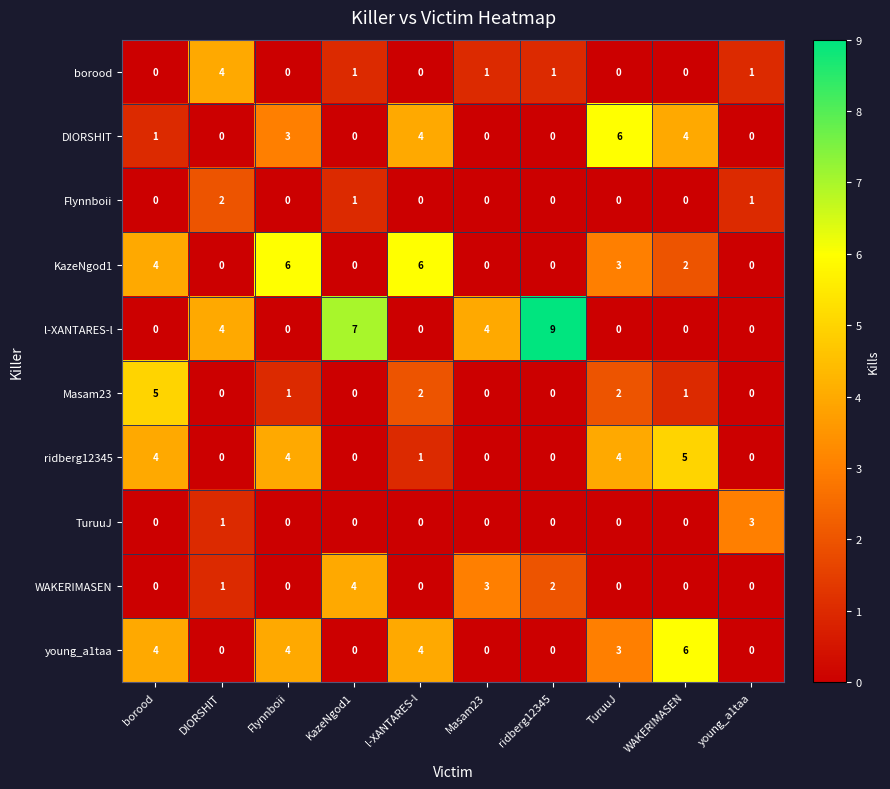

The ridberg12345 series shows 8 at WAKERIMASEN. True or false?

False